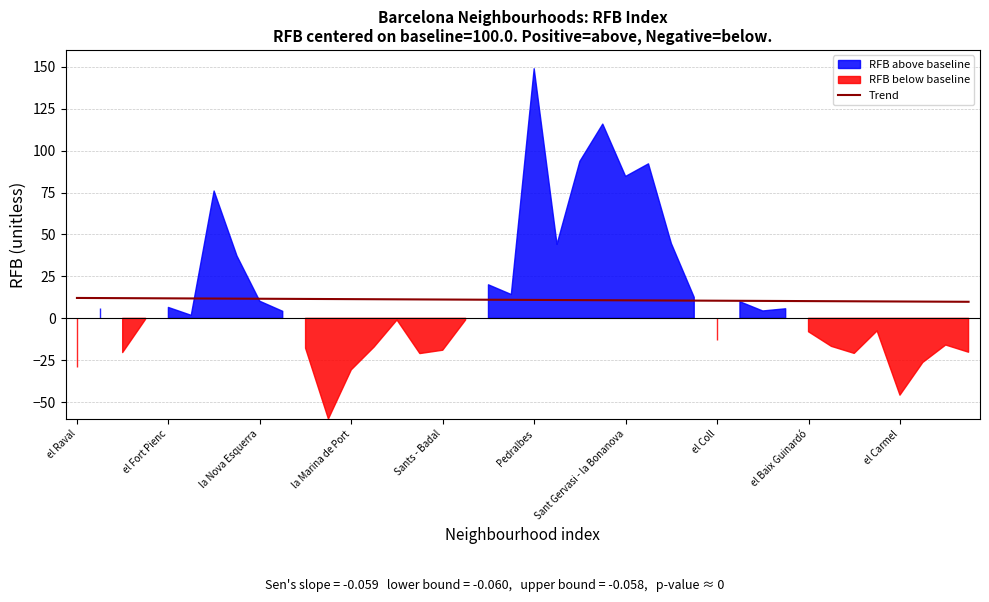

What is the approximate value of Trend at Pedralbes?

11.0